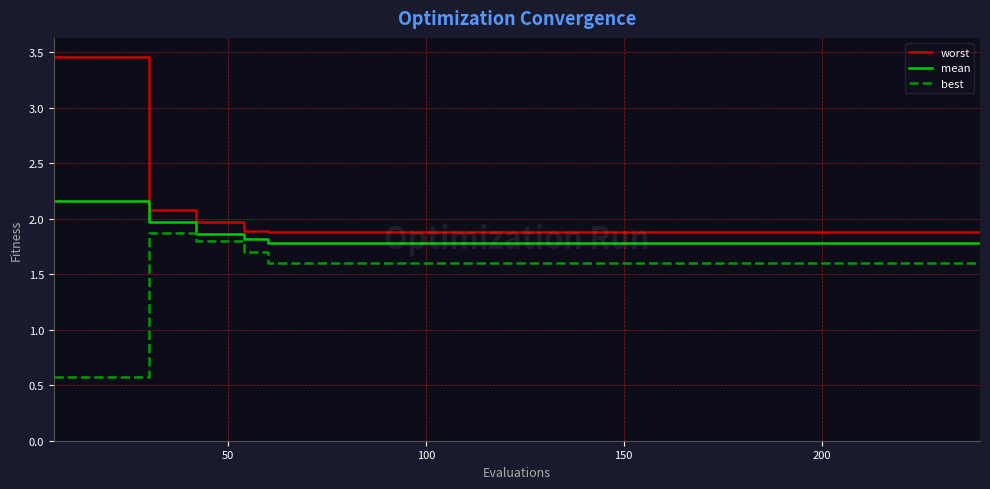

What is the difference between the second highest and minimum values in the mean series?

0.4